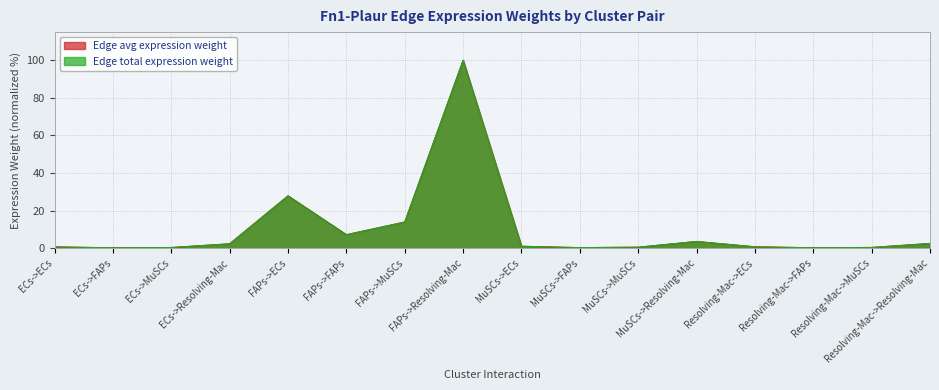

Which series has the widest spread of values?

Edge avg expression weight